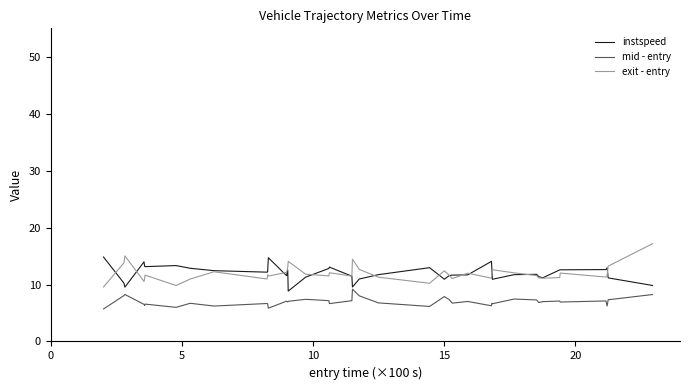

True or false: mid - entry and exit - entry cross at least once.

False